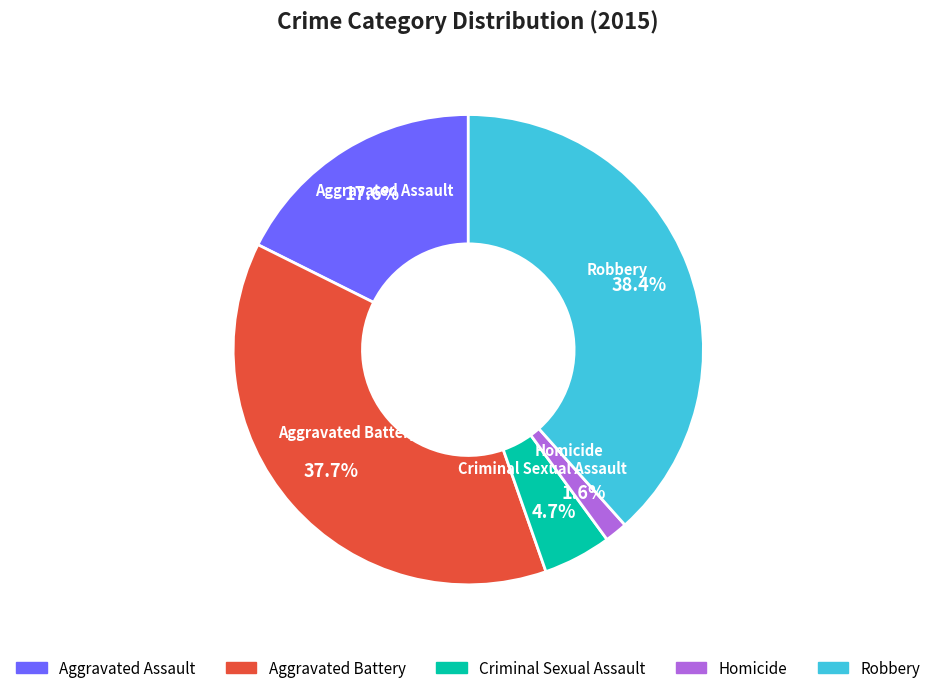

True or false: Homicide accounts for 2% of the total.

True